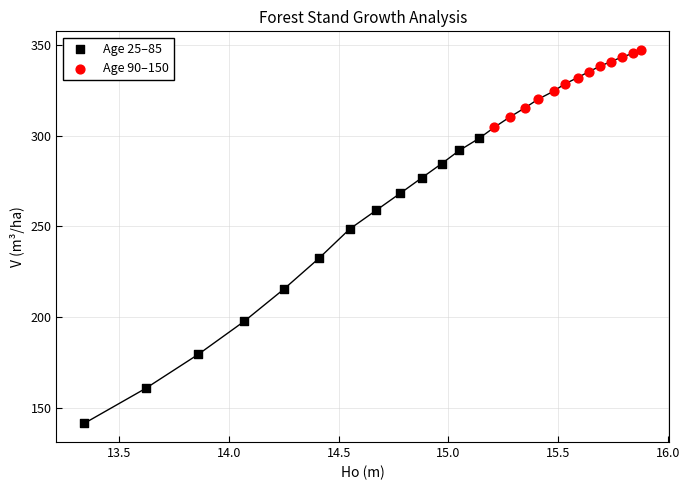

Which series contains the lowest Y value?

Age 25–85